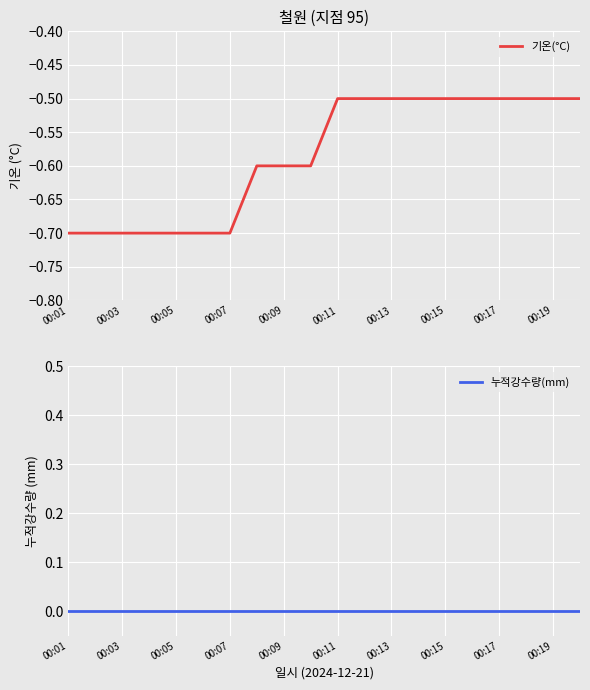

The value of 기온(°C) at 00:05 is -0.7. True or false?

True